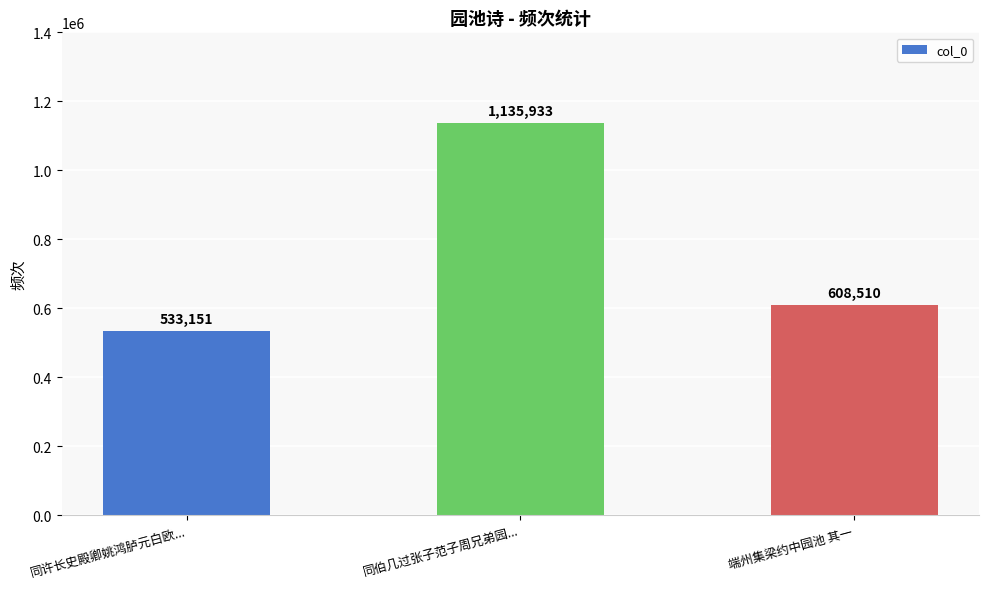

Reading left to right, what are all the values shown in this chart?

同许长史殿卿姚鸿胪元白欧...=533151	同伯几过张子范子周兄弟园...=1135933	端州集梁约中园池 其一=608510